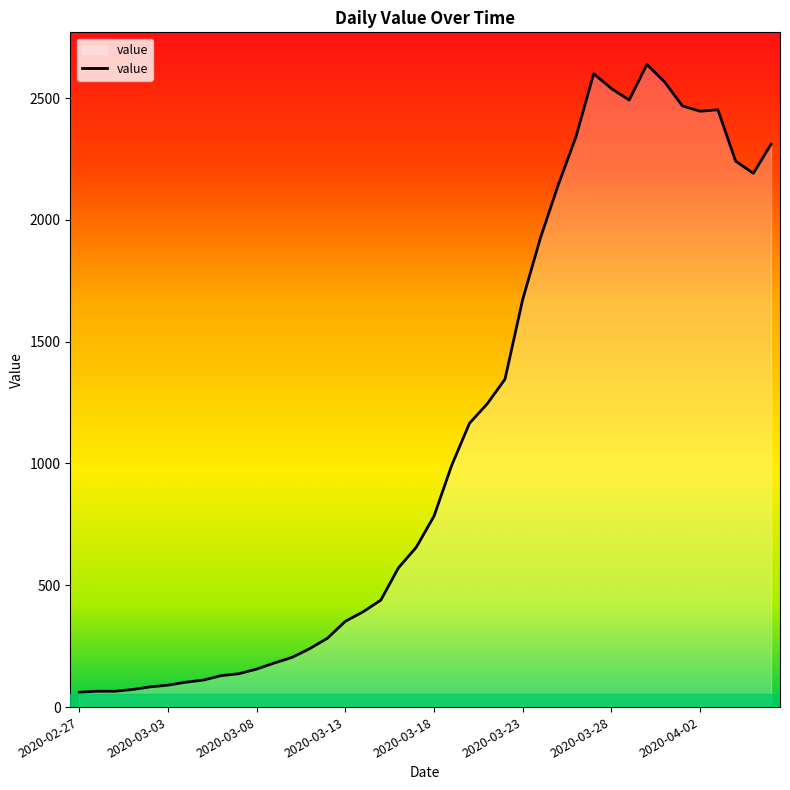

What is the minimum value shown in the chart?

61